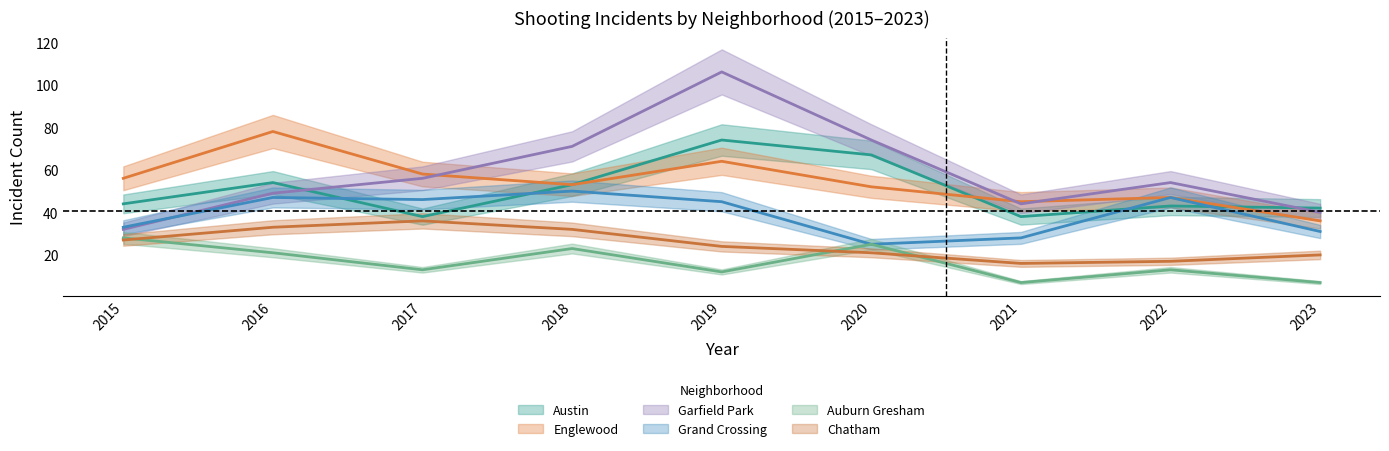

Read the Austin value at 2023, to the nearest 5.

40